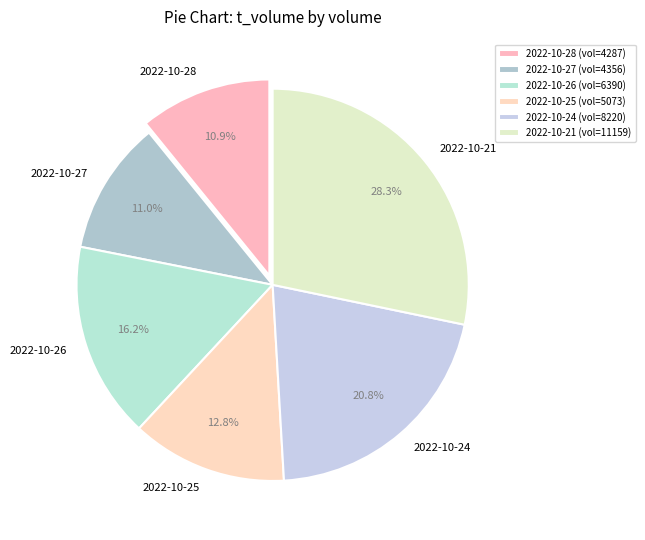

To the nearest percent, what is the average slice percentage?

17%